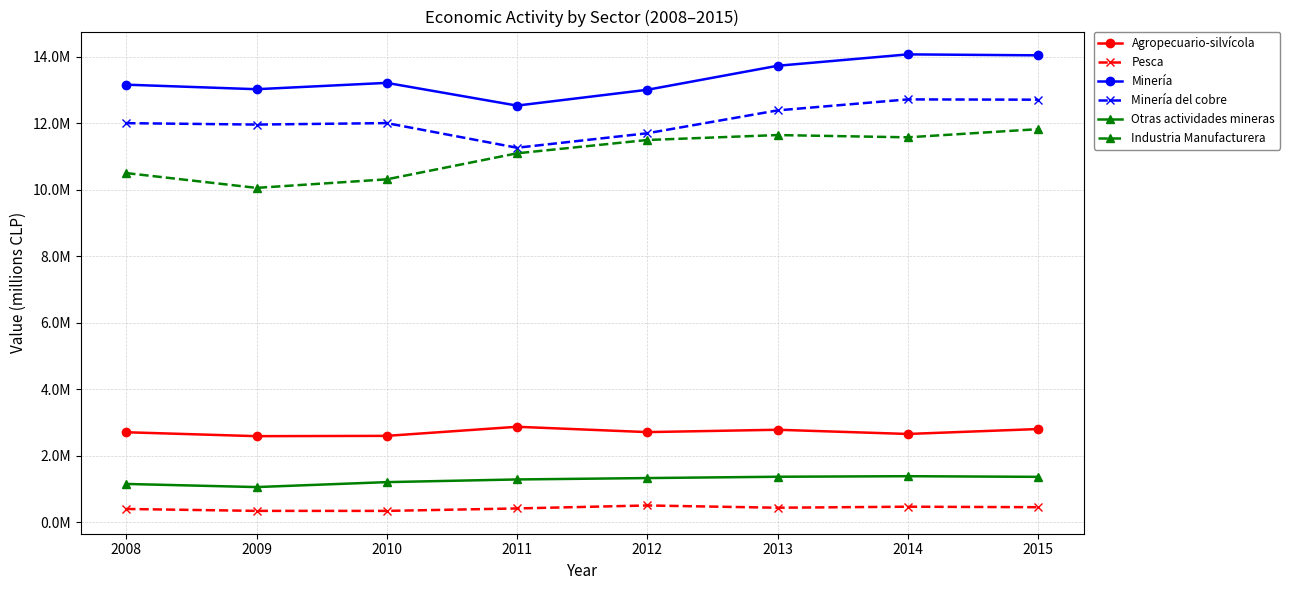

Is this an area chart (filled region under the line)?

No